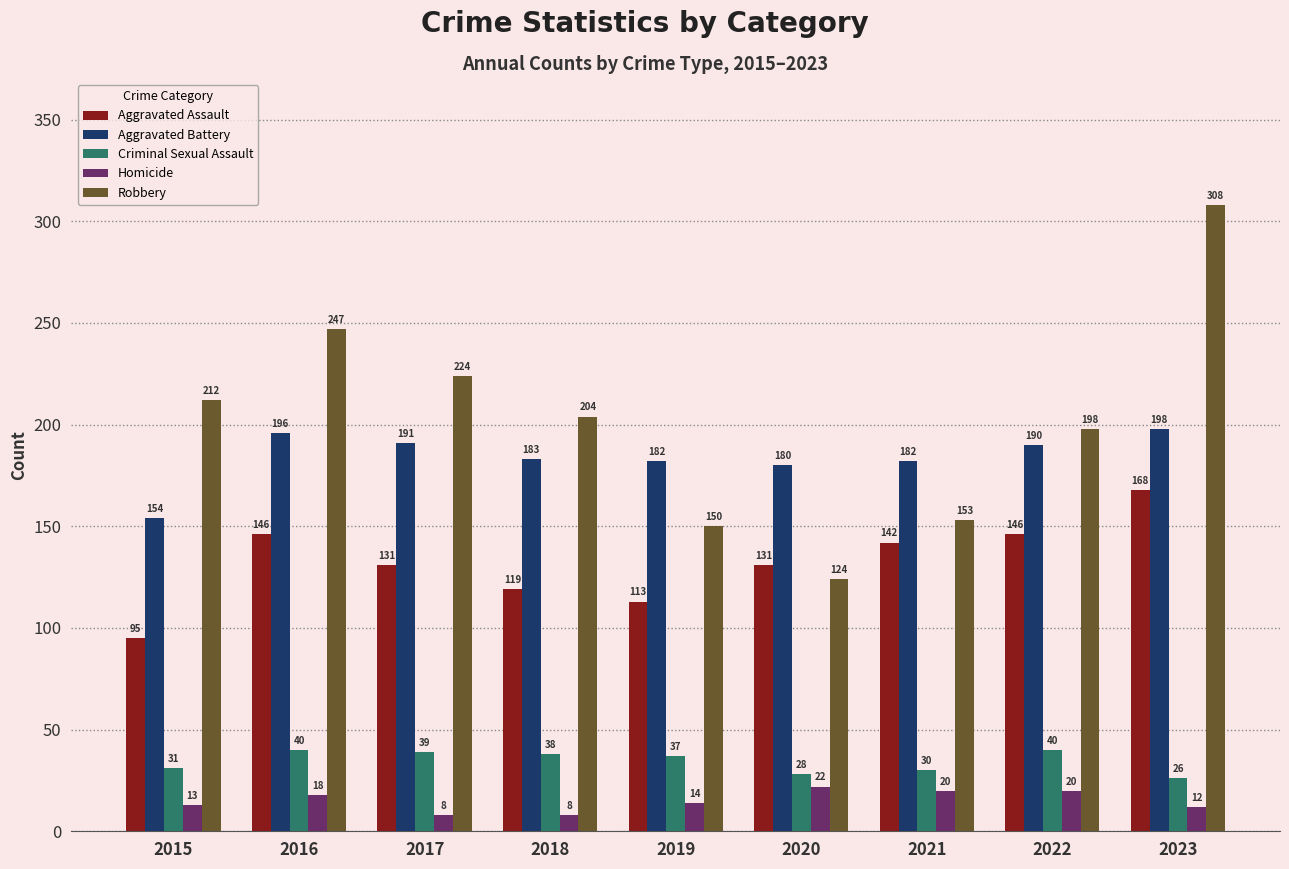

What is the value of the Aggravated Battery bar at the 2nd from the left?

196